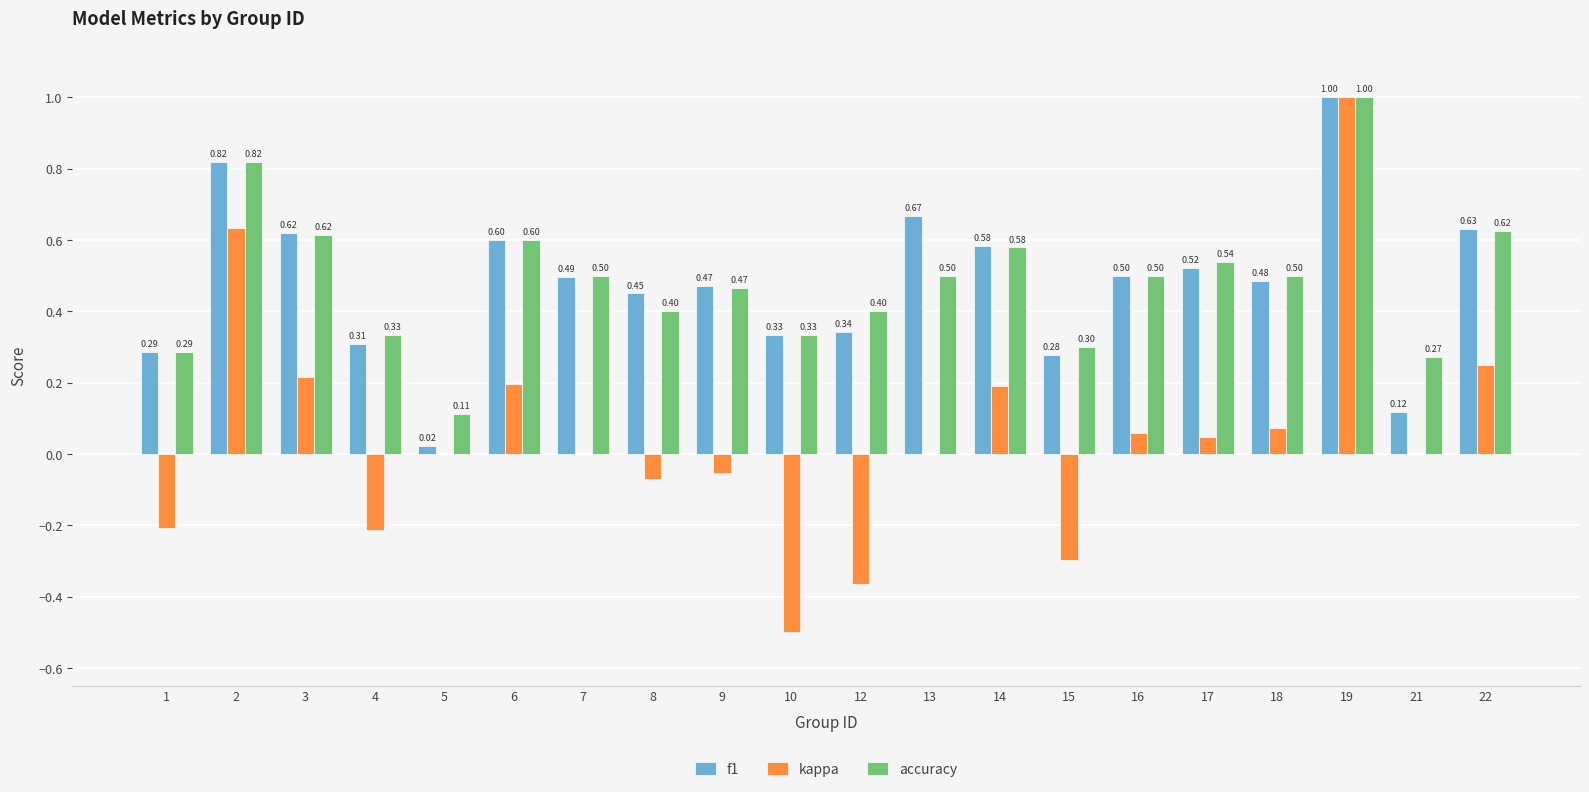

Count the number of categories in the chart.

20